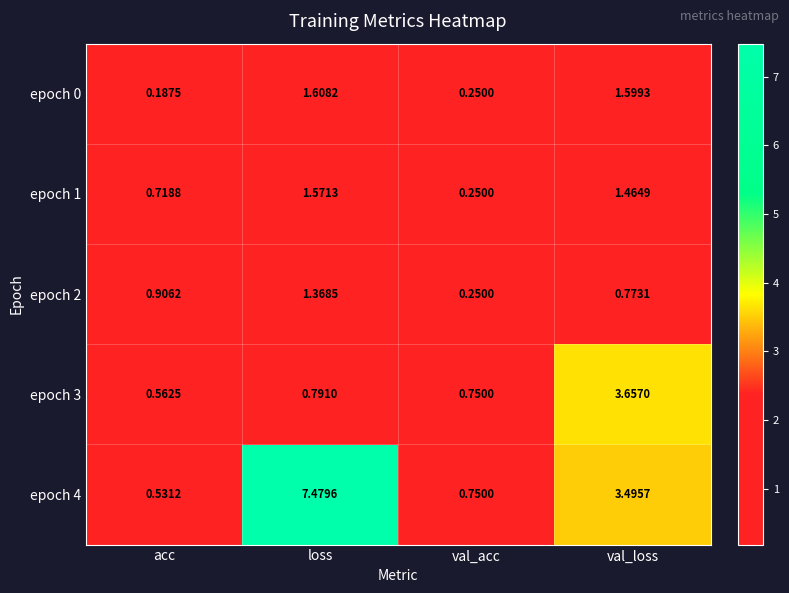

At which category is the sum across all series the highest?

loss